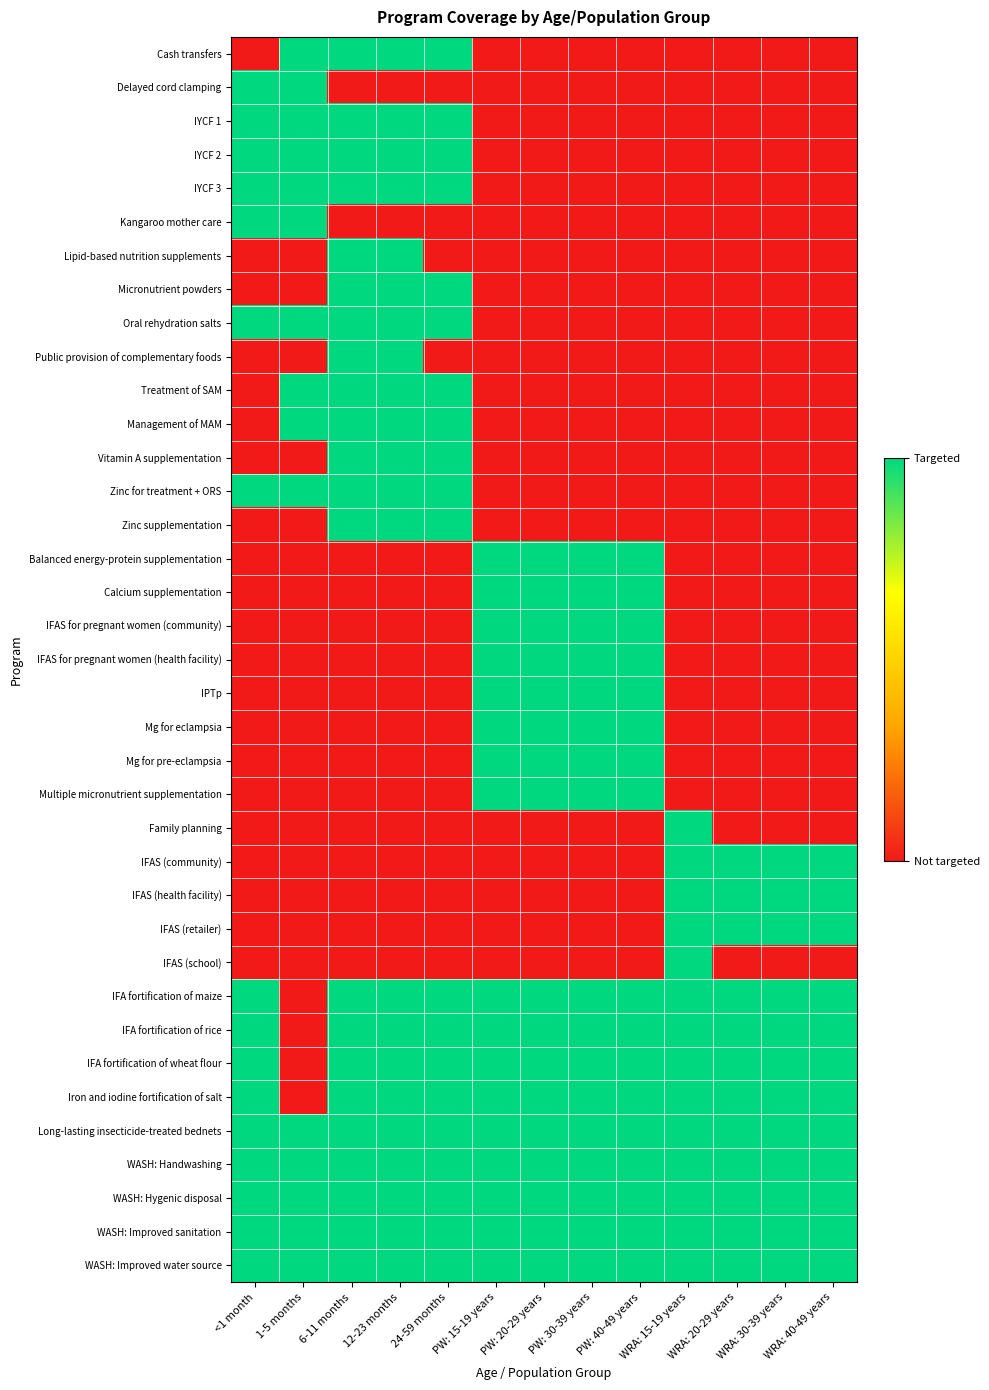

Reading left to right, transcribe all the data shown in this chart.

Cash transfers: <1 month=0	1-5 months=1	6-11 months=1	12-23 months=1	24-59 months=1	PW: 15-19 years=0	PW: 20-29 years=0	PW: 30-39 years=0	PW: 40-49 years=0	WRA: 15-19 years=0	WRA: 20-29 years=0	WRA: 30-39 years=0	WRA: 40-49 years=0
Delayed cord clamping: <1 month=1	1-5 months=1	6-11 months=0	12-23 months=0	24-59 months=0	PW: 15-19 years=0	PW: 20-29 years=0	PW: 30-39 years=0	PW: 40-49 years=0	WRA: 15-19 years=0	WRA: 20-29 years=0	WRA: 30-39 years=0	WRA: 40-49 years=0
IYCF 1: <1 month=1	1-5 months=1	6-11 months=1	12-23 months=1	24-59 months=1	PW: 15-19 years=0	PW: 20-29 years=0	PW: 30-39 years=0	PW: 40-49 years=0	WRA: 15-19 years=0	WRA: 20-29 years=0	WRA: 30-39 years=0	WRA: 40-49 years=0
IYCF 2: <1 month=1	1-5 months=1	6-11 months=1	12-23 months=1	24-59 months=1	PW: 15-19 years=0	PW: 20-29 years=0	PW: 30-39 years=0	PW: 40-49 years=0	WRA: 15-19 years=0	WRA: 20-29 years=0	WRA: 30-39 years=0	WRA: 40-49 years=0
IYCF 3: <1 month=1	1-5 months=1	6-11 months=1	12-23 months=1	24-59 months=1	PW: 15-19 years=0	PW: 20-29 years=0	PW: 30-39 years=0	PW: 40-49 years=0	WRA: 15-19 years=0	WRA: 20-29 years=0	WRA: 30-39 years=0	WRA: 40-49 years=0
Kangaroo mother care: <1 month=1	1-5 months=1	6-11 months=0	12-23 months=0	24-59 months=0	PW: 15-19 years=0	PW: 20-29 years=0	PW: 30-39 years=0	PW: 40-49 years=0	WRA: 15-19 years=0	WRA: 20-29 years=0	WRA: 30-39 years=0	WRA: 40-49 years=0
Lipid-based nutrition supplements: <1 month=0	1-5 months=0	6-11 months=1	12-23 months=1	24-59 months=0	PW: 15-19 years=0	PW: 20-29 years=0	PW: 30-39 years=0	PW: 40-49 years=0	WRA: 15-19 years=0	WRA: 20-29 years=0	WRA: 30-39 years=0	WRA: 40-49 years=0
Micronutrient powders: <1 month=0	1-5 months=0	6-11 months=1	12-23 months=1	24-59 months=1	PW: 15-19 years=0	PW: 20-29 years=0	PW: 30-39 years=0	PW: 40-49 years=0	WRA: 15-19 years=0	WRA: 20-29 years=0	WRA: 30-39 years=0	WRA: 40-49 years=0
Oral rehydration salts: <1 month=1	1-5 months=1	6-11 months=1	12-23 months=1	24-59 months=1	PW: 15-19 years=0	PW: 20-29 years=0	PW: 30-39 years=0	PW: 40-49 years=0	WRA: 15-19 years=0	WRA: 20-29 years=0	WRA: 30-39 years=0	WRA: 40-49 years=0
Public provision of complementary foods: <1 month=0	1-5 months=0	6-11 months=1	12-23 months=1	24-59 months=0	PW: 15-19 years=0	PW: 20-29 years=0	PW: 30-39 years=0	PW: 40-49 years=0	WRA: 15-19 years=0	WRA: 20-29 years=0	WRA: 30-39 years=0	WRA: 40-49 years=0
Treatment of SAM: <1 month=0	1-5 months=1	6-11 months=1	12-23 months=1	24-59 months=1	PW: 15-19 years=0	PW: 20-29 years=0	PW: 30-39 years=0	PW: 40-49 years=0	WRA: 15-19 years=0	WRA: 20-29 years=0	WRA: 30-39 years=0	WRA: 40-49 years=0
Management of MAM: <1 month=0	1-5 months=1	6-11 months=1	12-23 months=1	24-59 months=1	PW: 15-19 years=0	PW: 20-29 years=0	PW: 30-39 years=0	PW: 40-49 years=0	WRA: 15-19 years=0	WRA: 20-29 years=0	WRA: 30-39 years=0	WRA: 40-49 years=0
Vitamin A supplementation: <1 month=0	1-5 months=0	6-11 months=1	12-23 months=1	24-59 months=1	PW: 15-19 years=0	PW: 20-29 years=0	PW: 30-39 years=0	PW: 40-49 years=0	WRA: 15-19 years=0	WRA: 20-29 years=0	WRA: 30-39 years=0	WRA: 40-49 years=0
Zinc for treatment + ORS: <1 month=1	1-5 months=1	6-11 months=1	12-23 months=1	24-59 months=1	PW: 15-19 years=0	PW: 20-29 years=0	PW: 30-39 years=0	PW: 40-49 years=0	WRA: 15-19 years=0	WRA: 20-29 years=0	WRA: 30-39 years=0	WRA: 40-49 years=0
Zinc supplementation: <1 month=0	1-5 months=0	6-11 months=1	12-23 months=1	24-59 months=1	PW: 15-19 years=0	PW: 20-29 years=0	PW: 30-39 years=0	PW: 40-49 years=0	WRA: 15-19 years=0	WRA: 20-29 years=0	WRA: 30-39 years=0	WRA: 40-49 years=0
Balanced energy-protein supplementation: <1 month=0	1-5 months=0	6-11 months=0	12-23 months=0	24-59 months=0	PW: 15-19 years=1	PW: 20-29 years=1	PW: 30-39 years=1	PW: 40-49 years=1	WRA: 15-19 years=0	WRA: 20-29 years=0	WRA: 30-39 years=0	WRA: 40-49 years=0
Calcium supplementation: <1 month=0	1-5 months=0	6-11 months=0	12-23 months=0	24-59 months=0	PW: 15-19 years=1	PW: 20-29 years=1	PW: 30-39 years=1	PW: 40-49 years=1	WRA: 15-19 years=0	WRA: 20-29 years=0	WRA: 30-39 years=0	WRA: 40-49 years=0
IFAS for pregnant women (community): <1 month=0	1-5 months=0	6-11 months=0	12-23 months=0	24-59 months=0	PW: 15-19 years=1	PW: 20-29 years=1	PW: 30-39 years=1	PW: 40-49 years=1	WRA: 15-19 years=0	WRA: 20-29 years=0	WRA: 30-39 years=0	WRA: 40-49 years=0
IFAS for pregnant women (health facility): <1 month=0	1-5 months=0	6-11 months=0	12-23 months=0	24-59 months=0	PW: 15-19 years=1	PW: 20-29 years=1	PW: 30-39 years=1	PW: 40-49 years=1	WRA: 15-19 years=0	WRA: 20-29 years=0	WRA: 30-39 years=0	WRA: 40-49 years=0
IPTp: <1 month=0	1-5 months=0	6-11 months=0	12-23 months=0	24-59 months=0	PW: 15-19 years=1	PW: 20-29 years=1	PW: 30-39 years=1	PW: 40-49 years=1	WRA: 15-19 years=0	WRA: 20-29 years=0	WRA: 30-39 years=0	WRA: 40-49 years=0
Mg for eclampsia: <1 month=0	1-5 months=0	6-11 months=0	12-23 months=0	24-59 months=0	PW: 15-19 years=1	PW: 20-29 years=1	PW: 30-39 years=1	PW: 40-49 years=1	WRA: 15-19 years=0	WRA: 20-29 years=0	WRA: 30-39 years=0	WRA: 40-49 years=0
Mg for pre-eclampsia: <1 month=0	1-5 months=0	6-11 months=0	12-23 months=0	24-59 months=0	PW: 15-19 years=1	PW: 20-29 years=1	PW: 30-39 years=1	PW: 40-49 years=1	WRA: 15-19 years=0	WRA: 20-29 years=0	WRA: 30-39 years=0	WRA: 40-49 years=0
Multiple micronutrient supplementation: <1 month=0	1-5 months=0	6-11 months=0	12-23 months=0	24-59 months=0	PW: 15-19 years=1	PW: 20-29 years=1	PW: 30-39 years=1	PW: 40-49 years=1	WRA: 15-19 years=0	WRA: 20-29 years=0	WRA: 30-39 years=0	WRA: 40-49 years=0
Family planning: <1 month=0	1-5 months=0	6-11 months=0	12-23 months=0	24-59 months=0	PW: 15-19 years=0	PW: 20-29 years=0	PW: 30-39 years=0	PW: 40-49 years=0	WRA: 15-19 years=1	WRA: 20-29 years=0	WRA: 30-39 years=0	WRA: 40-49 years=0
IFAS (community): <1 month=0	1-5 months=0	6-11 months=0	12-23 months=0	24-59 months=0	PW: 15-19 years=0	PW: 20-29 years=0	PW: 30-39 years=0	PW: 40-49 years=0	WRA: 15-19 years=1	WRA: 20-29 years=1	WRA: 30-39 years=1	WRA: 40-49 years=1
IFAS (health facility): <1 month=0	1-5 months=0	6-11 months=0	12-23 months=0	24-59 months=0	PW: 15-19 years=0	PW: 20-29 years=0	PW: 30-39 years=0	PW: 40-49 years=0	WRA: 15-19 years=1	WRA: 20-29 years=1	WRA: 30-39 years=1	WRA: 40-49 years=1
IFAS (retailer): <1 month=0	1-5 months=0	6-11 months=0	12-23 months=0	24-59 months=0	PW: 15-19 years=0	PW: 20-29 years=0	PW: 30-39 years=0	PW: 40-49 years=0	WRA: 15-19 years=1	WRA: 20-29 years=1	WRA: 30-39 years=1	WRA: 40-49 years=1
IFAS (school): <1 month=0	1-5 months=0	6-11 months=0	12-23 months=0	24-59 months=0	PW: 15-19 years=0	PW: 20-29 years=0	PW: 30-39 years=0	PW: 40-49 years=0	WRA: 15-19 years=1	WRA: 20-29 years=0	WRA: 30-39 years=0	WRA: 40-49 years=0
IFA fortification of maize: <1 month=1	1-5 months=0	6-11 months=1	12-23 months=1	24-59 months=1	PW: 15-19 years=1	PW: 20-29 years=1	PW: 30-39 years=1	PW: 40-49 years=1	WRA: 15-19 years=1	WRA: 20-29 years=1	WRA: 30-39 years=1	WRA: 40-49 years=1
IFA fortification of rice: <1 month=1	1-5 months=0	6-11 months=1	12-23 months=1	24-59 months=1	PW: 15-19 years=1	PW: 20-29 years=1	PW: 30-39 years=1	PW: 40-49 years=1	WRA: 15-19 years=1	WRA: 20-29 years=1	WRA: 30-39 years=1	WRA: 40-49 years=1
IFA fortification of wheat flour: <1 month=1	1-5 months=0	6-11 months=1	12-23 months=1	24-59 months=1	PW: 15-19 years=1	PW: 20-29 years=1	PW: 30-39 years=1	PW: 40-49 years=1	WRA: 15-19 years=1	WRA: 20-29 years=1	WRA: 30-39 years=1	WRA: 40-49 years=1
Iron and iodine fortification of salt: <1 month=1	1-5 months=0	6-11 months=1	12-23 months=1	24-59 months=1	PW: 15-19 years=1	PW: 20-29 years=1	PW: 30-39 years=1	PW: 40-49 years=1	WRA: 15-19 years=1	WRA: 20-29 years=1	WRA: 30-39 years=1	WRA: 40-49 years=1
Long-lasting insecticide-treated bednets: <1 month=1	1-5 months=1	6-11 months=1	12-23 months=1	24-59 months=1	PW: 15-19 years=1	PW: 20-29 years=1	PW: 30-39 years=1	PW: 40-49 years=1	WRA: 15-19 years=1	WRA: 20-29 years=1	WRA: 30-39 years=1	WRA: 40-49 years=1
WASH: Handwashing: <1 month=1	1-5 months=1	6-11 months=1	12-23 months=1	24-59 months=1	PW: 15-19 years=1	PW: 20-29 years=1	PW: 30-39 years=1	PW: 40-49 years=1	WRA: 15-19 years=1	WRA: 20-29 years=1	WRA: 30-39 years=1	WRA: 40-49 years=1
WASH: Hygenic disposal: <1 month=1	1-5 months=1	6-11 months=1	12-23 months=1	24-59 months=1	PW: 15-19 years=1	PW: 20-29 years=1	PW: 30-39 years=1	PW: 40-49 years=1	WRA: 15-19 years=1	WRA: 20-29 years=1	WRA: 30-39 years=1	WRA: 40-49 years=1
WASH: Improved sanitation: <1 month=1	1-5 months=1	6-11 months=1	12-23 months=1	24-59 months=1	PW: 15-19 years=1	PW: 20-29 years=1	PW: 30-39 years=1	PW: 40-49 years=1	WRA: 15-19 years=1	WRA: 20-29 years=1	WRA: 30-39 years=1	WRA: 40-49 years=1
WASH: Improved water source: <1 month=1	1-5 months=1	6-11 months=1	12-23 months=1	24-59 months=1	PW: 15-19 years=1	PW: 20-29 years=1	PW: 30-39 years=1	PW: 40-49 years=1	WRA: 15-19 years=1	WRA: 20-29 years=1	WRA: 30-39 years=1	WRA: 40-49 years=1